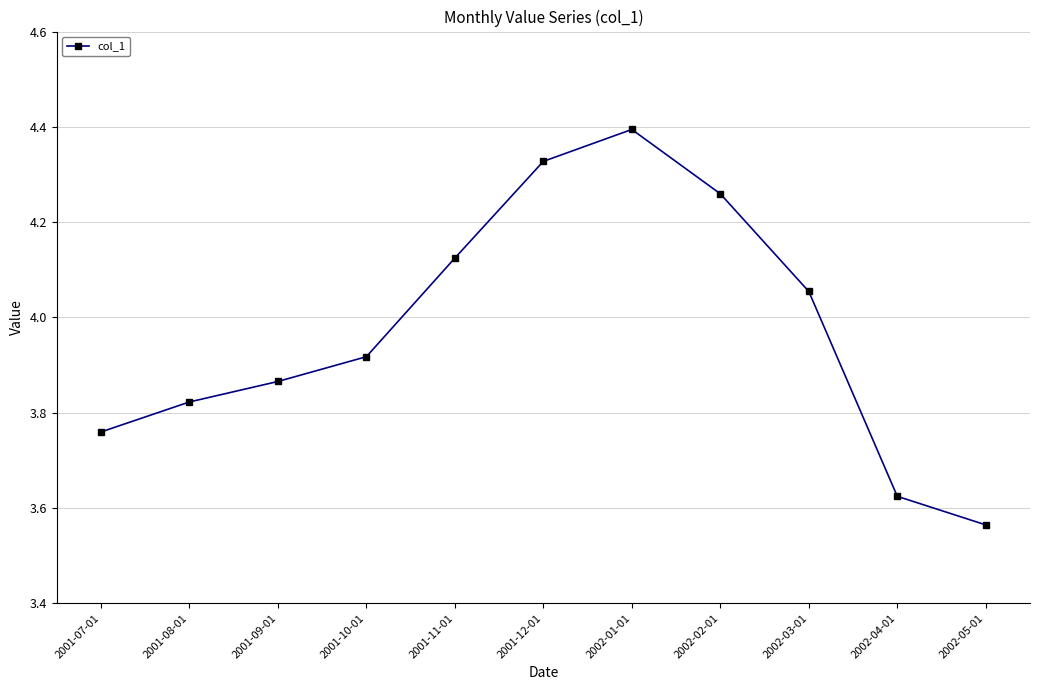

Where is the first local maximum?

2002-01-01